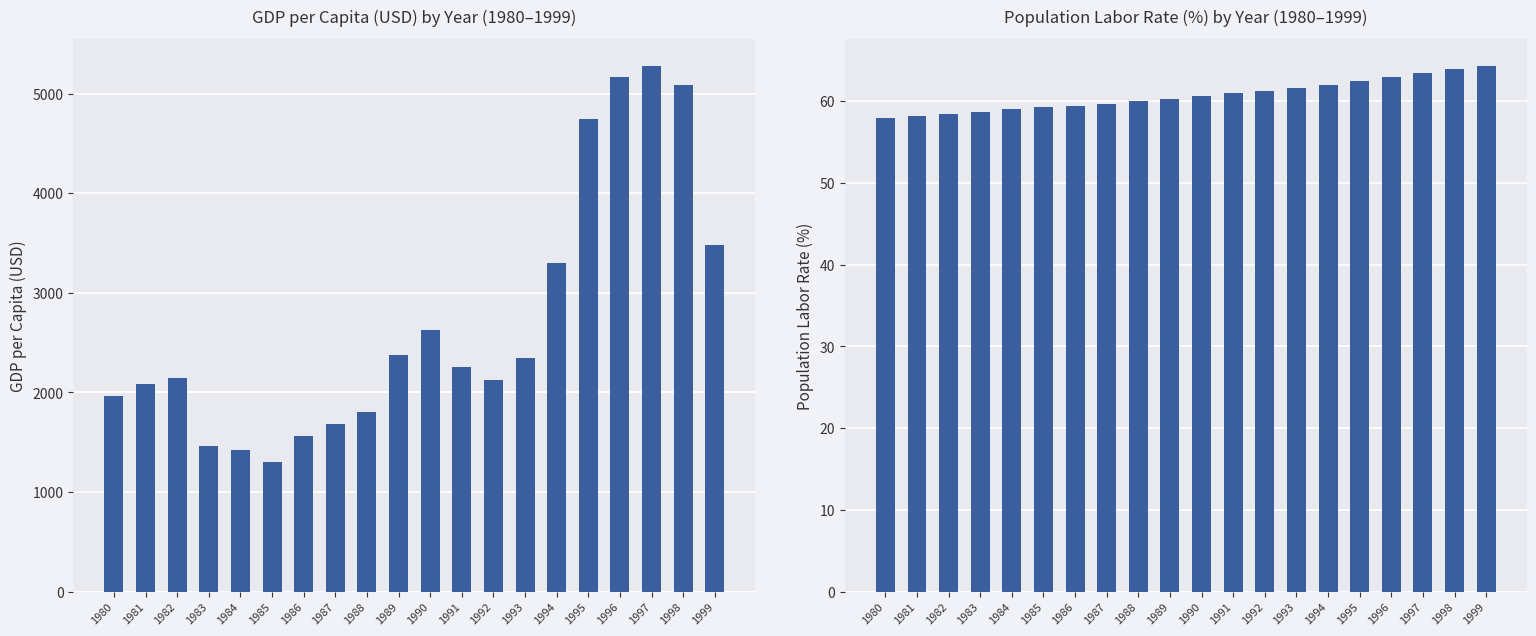

List the labels in order of GDP_per_capita_current_USD value, largest first.

1997, 1996, 1998, 1995, 1999, 1994, 1990, 1989, 1993, 1991, 1982, 1992, 1981, 1980, 1988, 1987, 1986, 1983, 1984, 1985